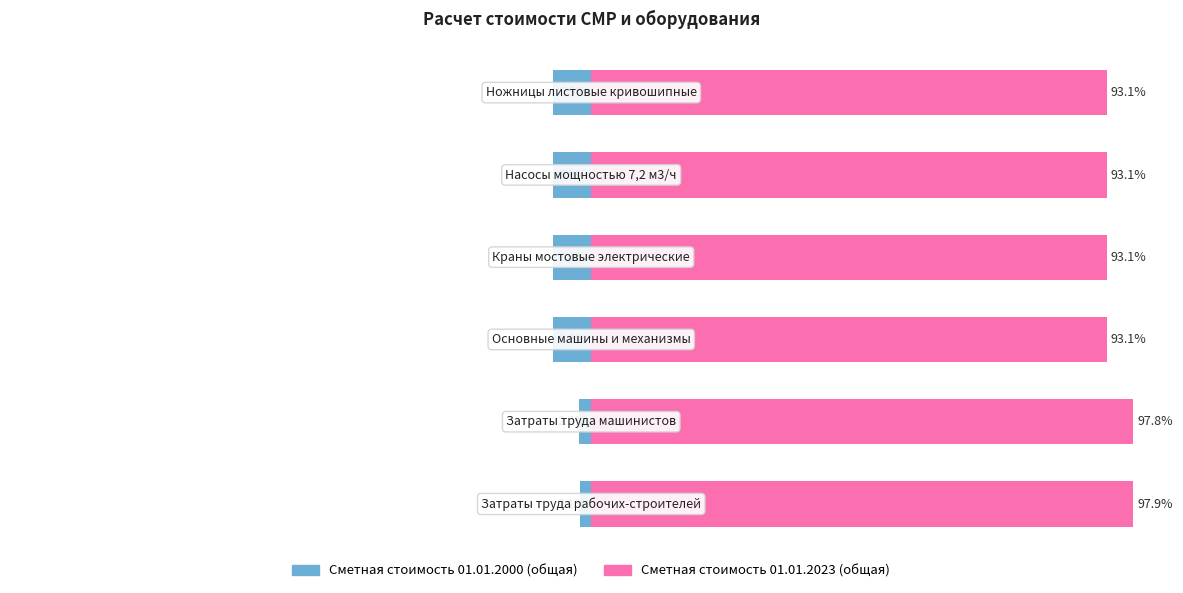

What is the difference between the Сметная стоимость 01.01.2000 (общая) values at 0 and 2?

4.8